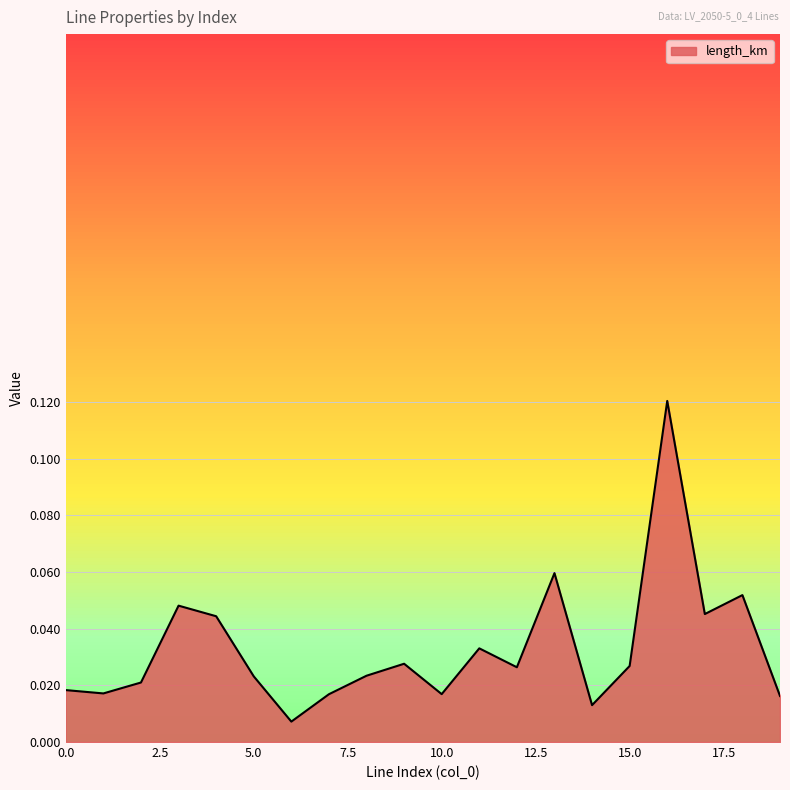

How many lines are shown in the chart?

1